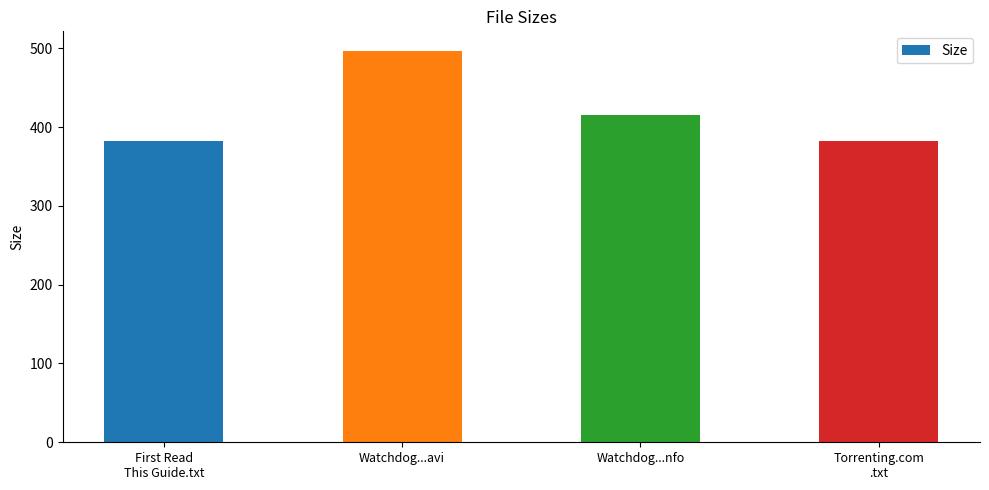

At which label is the value closest to 439?

Watchdog...nfo